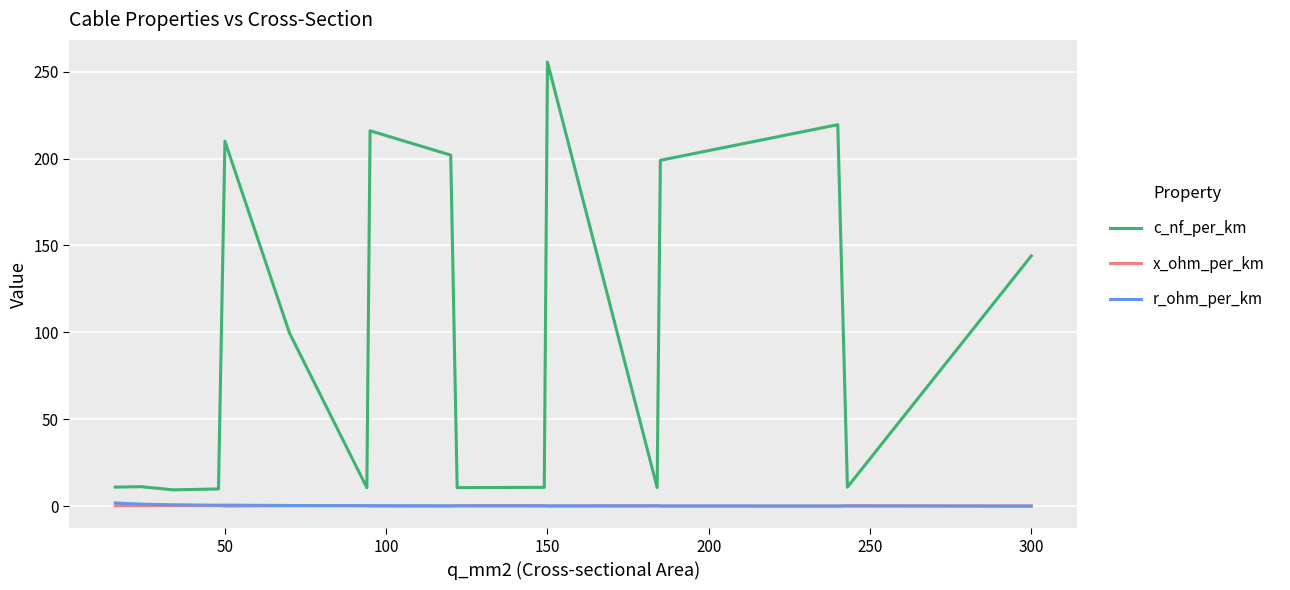

What is the maximum value for c_nf_per_km?

255.5